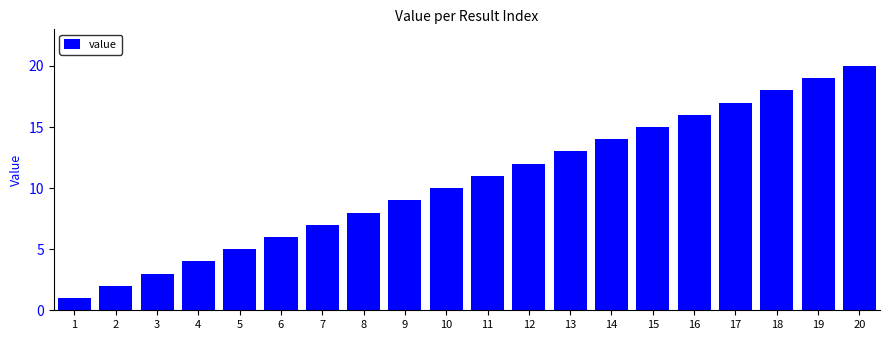

What value does the data have at 4, to the nearest 5?

5